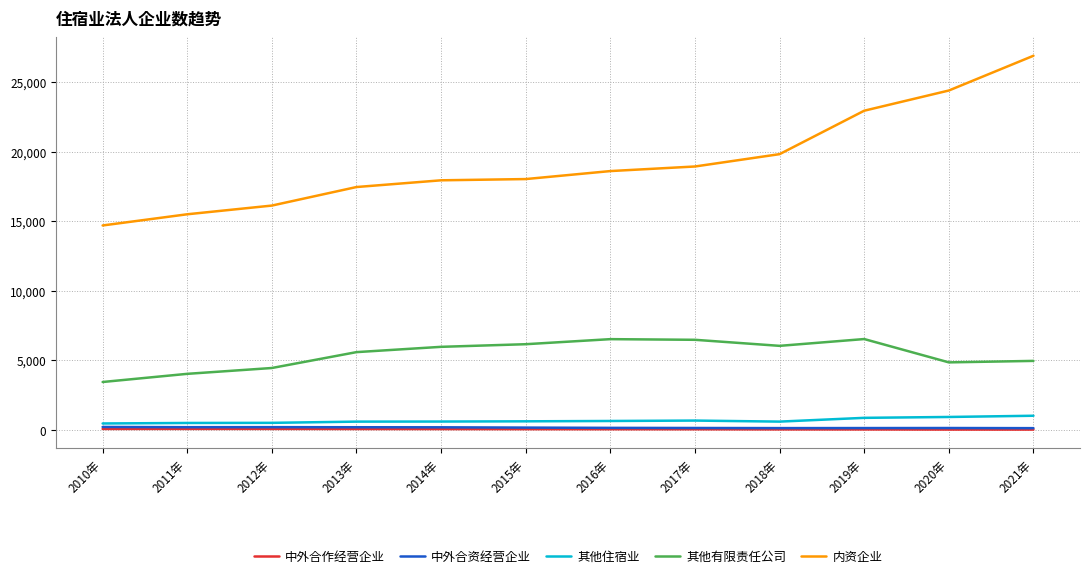

The value of 其他有限责任公司 at 2014年 is 9638. True or false?

False